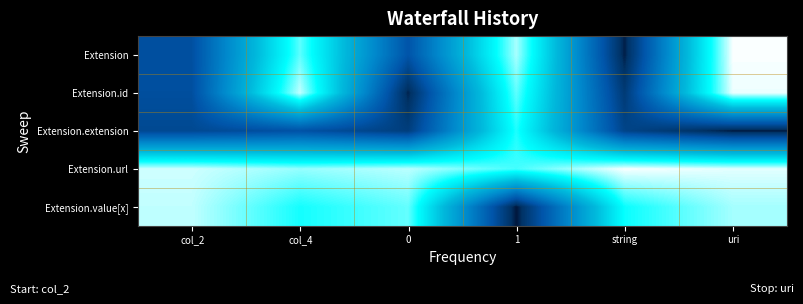

Which category has the lowest value across all series?

1